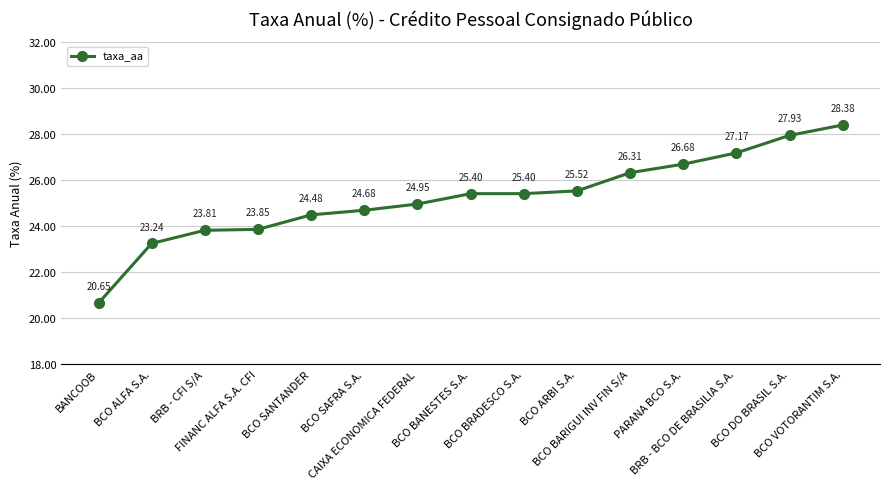

Where is the data nearest to the value 24?

FINANC ALFA S.A. CFI